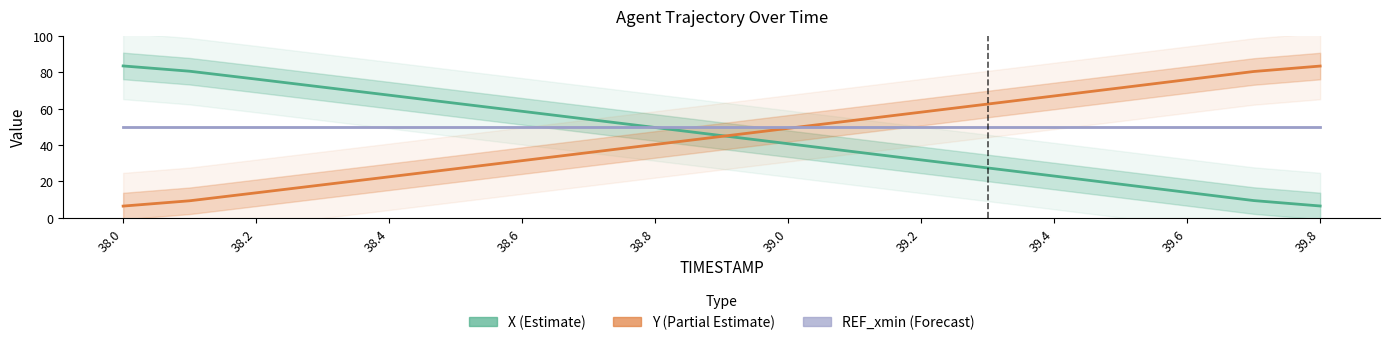

Does the chart have visible grid lines?

No